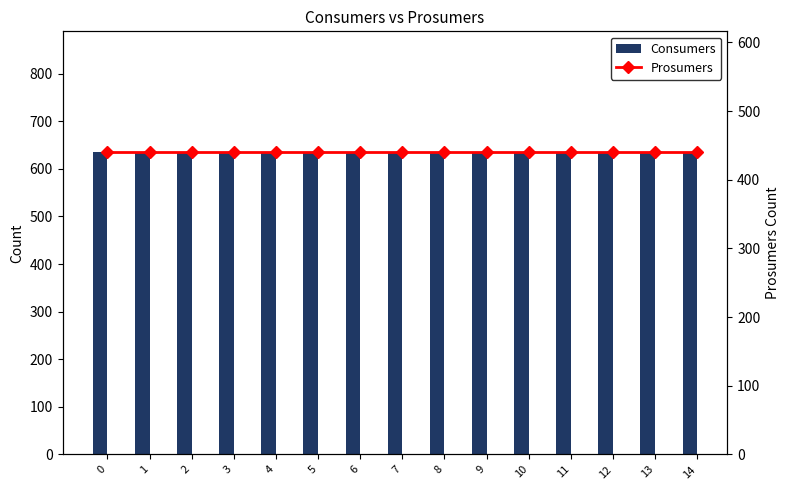

Is the value of Prosumers at 8 greater than the value of Consumers at 1?

No